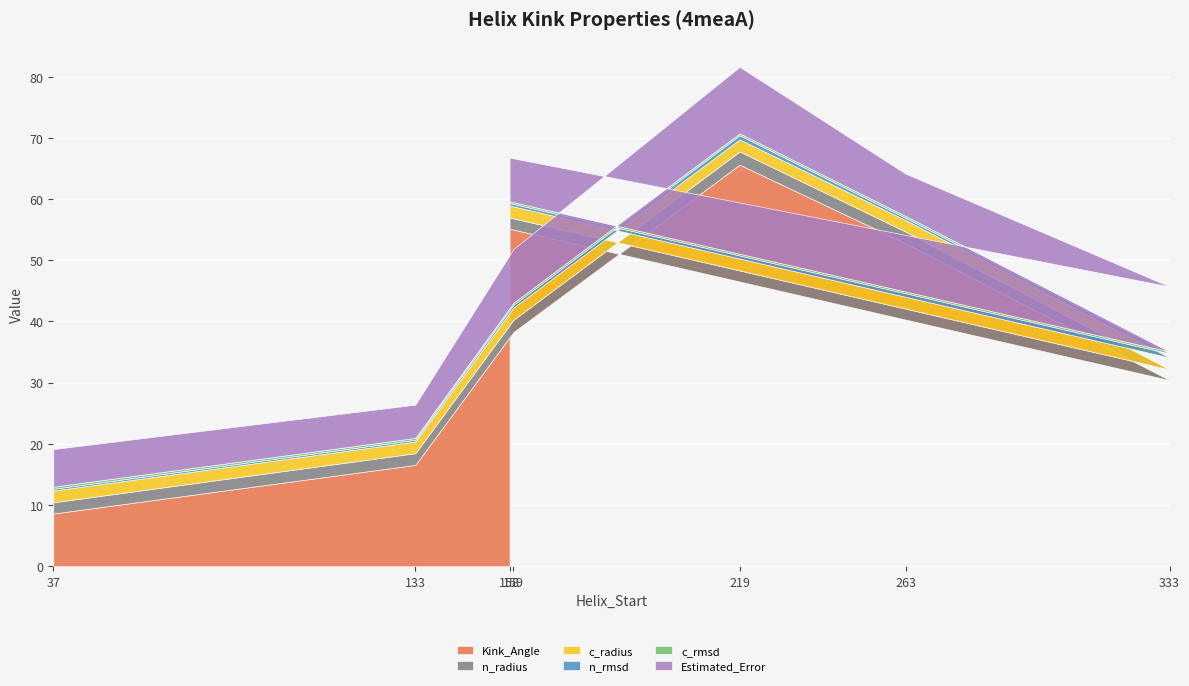

The n_rmsd series shows 0.5 at 159. True or false?

True